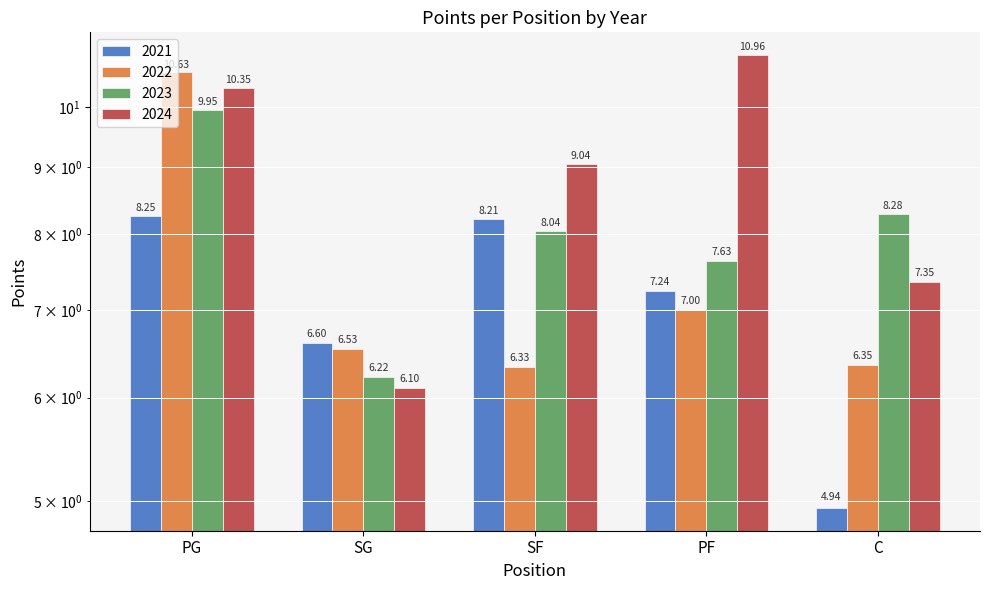

What is the label of the 3rd bar from the right?

SF